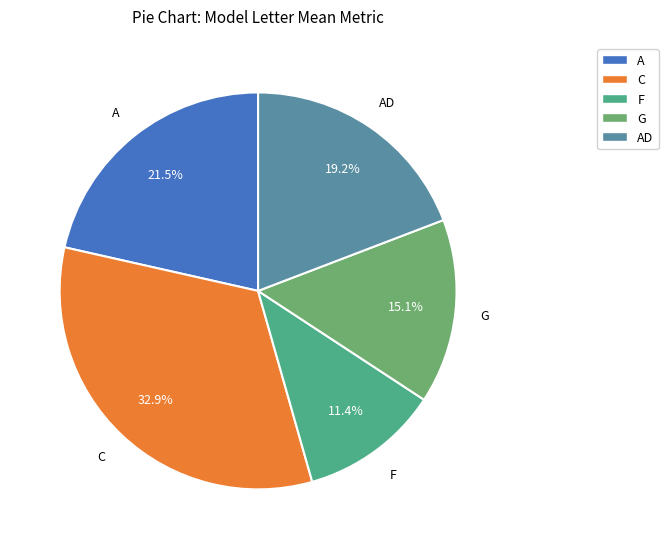

What percentage is the C slice, to the nearest percent?

33%